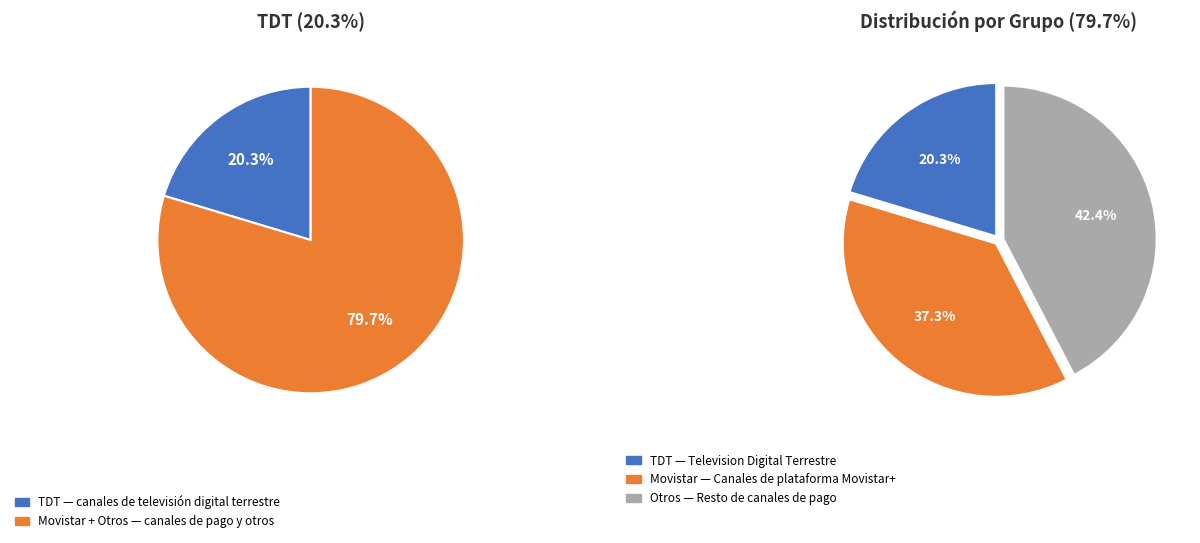

Count the number of slices in the pie.

3